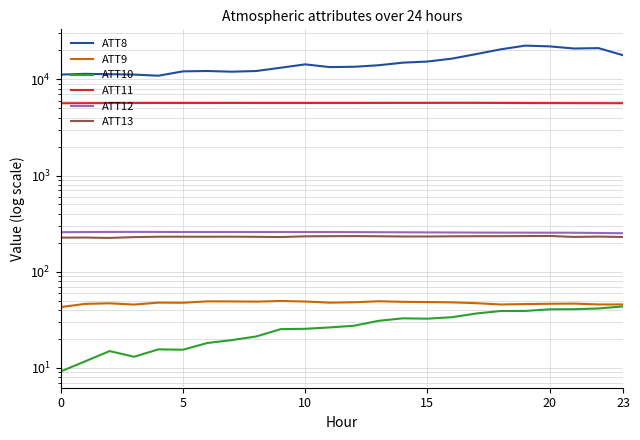

At how many categories does at least one series exceed 12356?

15